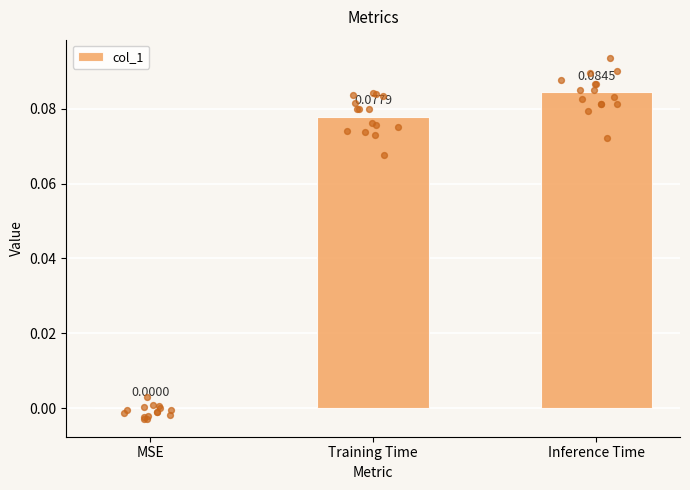

Which has a higher value, MSE or Inference Time?

Inference Time